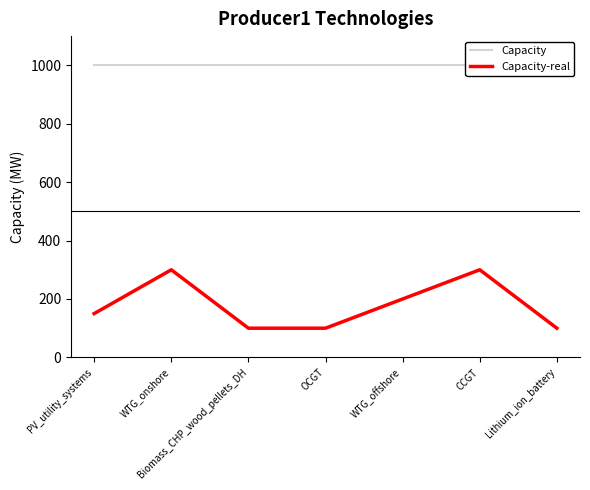

Reading left to right, what are all the values shown in this chart?

Capacity: 1000	1000	1000	1000	1000	1000	1000
Capacity-real: 150	300	100	100	200	300	100